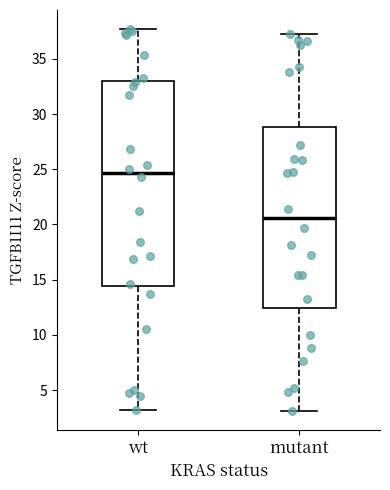

Comparing the boxes themselves (not the whiskers), which one is the tallest?

wt